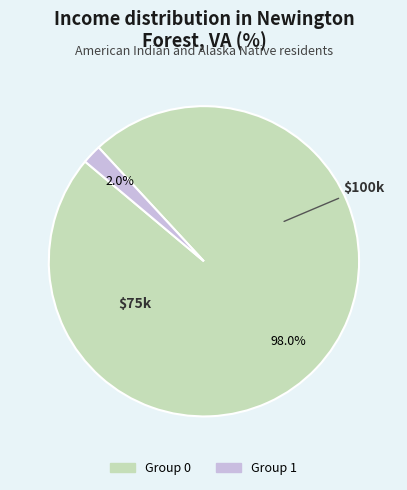

Is there any slice that represents more than half of the pie?

Yes